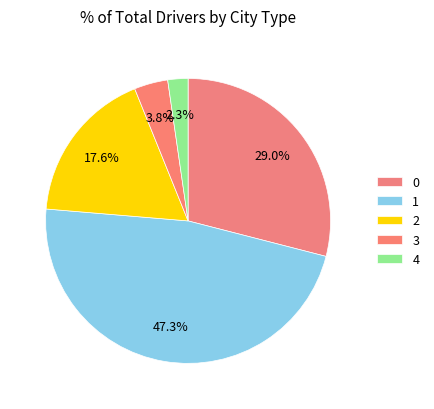

Which slice is the largest?

1